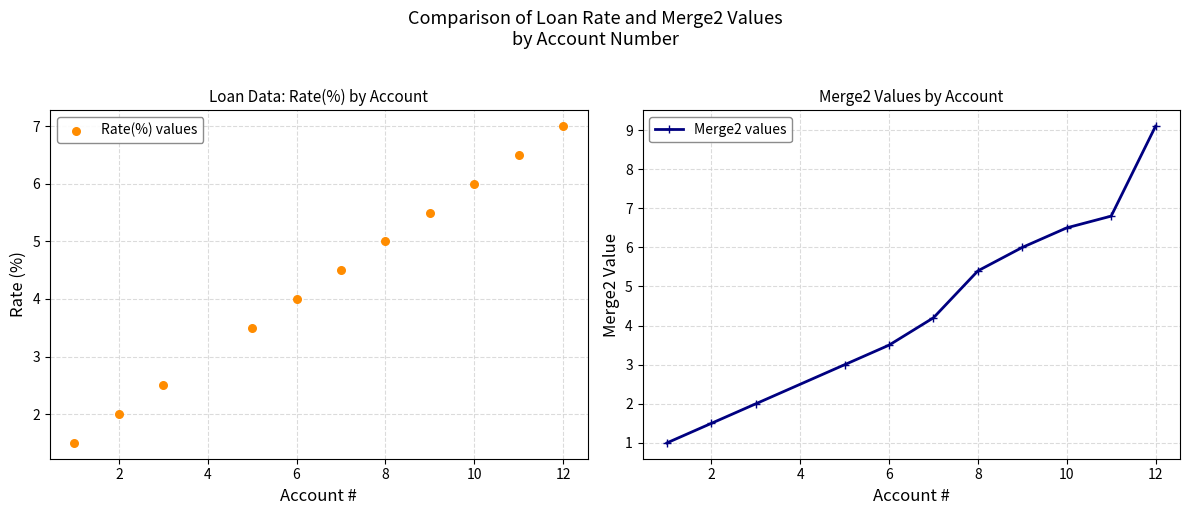

The Merge2 values series shows 1.5 at 2. True or false?

True